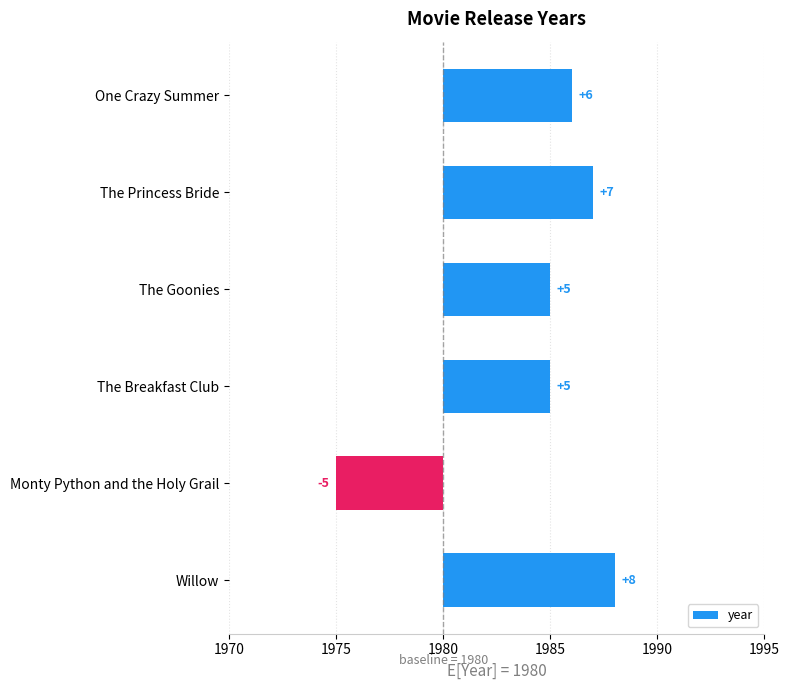

Count the number of categories in the chart.

6